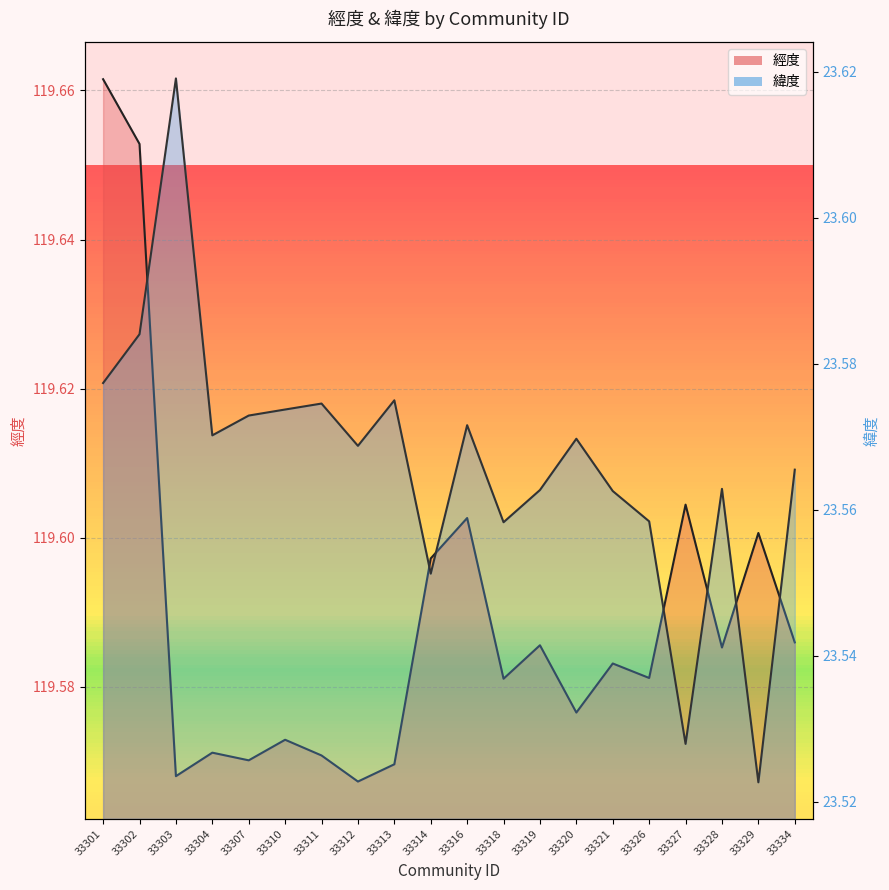

Reading left to right, transcribe all the data shown in this chart.

經度: 33301=119.7	33302=119.7	33303=119.6	33304=119.6	33307=119.6	33310=119.6	33311=119.6	33312=119.6	33313=119.6	33314=119.6	33316=119.6	33318=119.6	33319=119.6	33320=119.6	33321=119.6	33326=119.6	33327=119.6	33328=119.6	33329=119.6	33334=119.6
緯度: 33301=23.6	33302=23.6	33303=23.6	33304=23.6	33307=23.6	33310=23.6	33311=23.6	33312=23.6	33313=23.6	33314=23.6	33316=23.6	33318=23.6	33319=23.6	33320=23.6	33321=23.6	33326=23.6	33327=23.5	33328=23.6	33329=23.5	33334=23.6